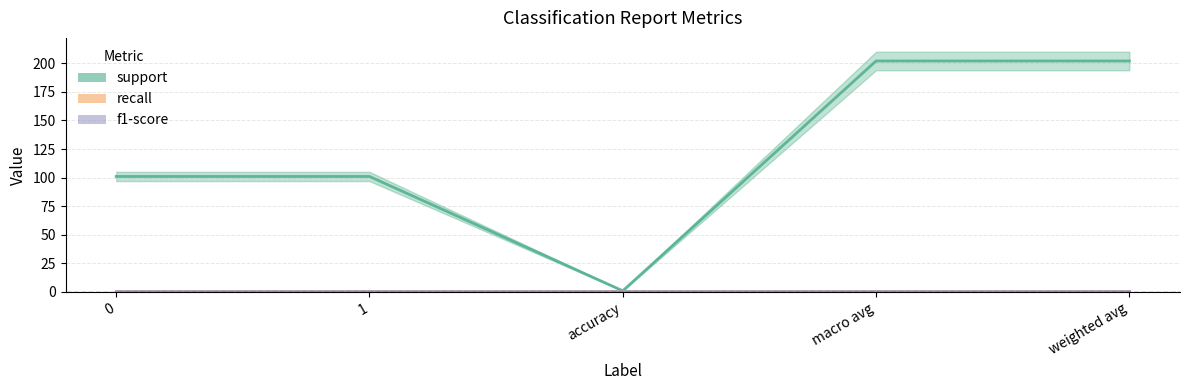

Which series has the largest total across all categories?

support